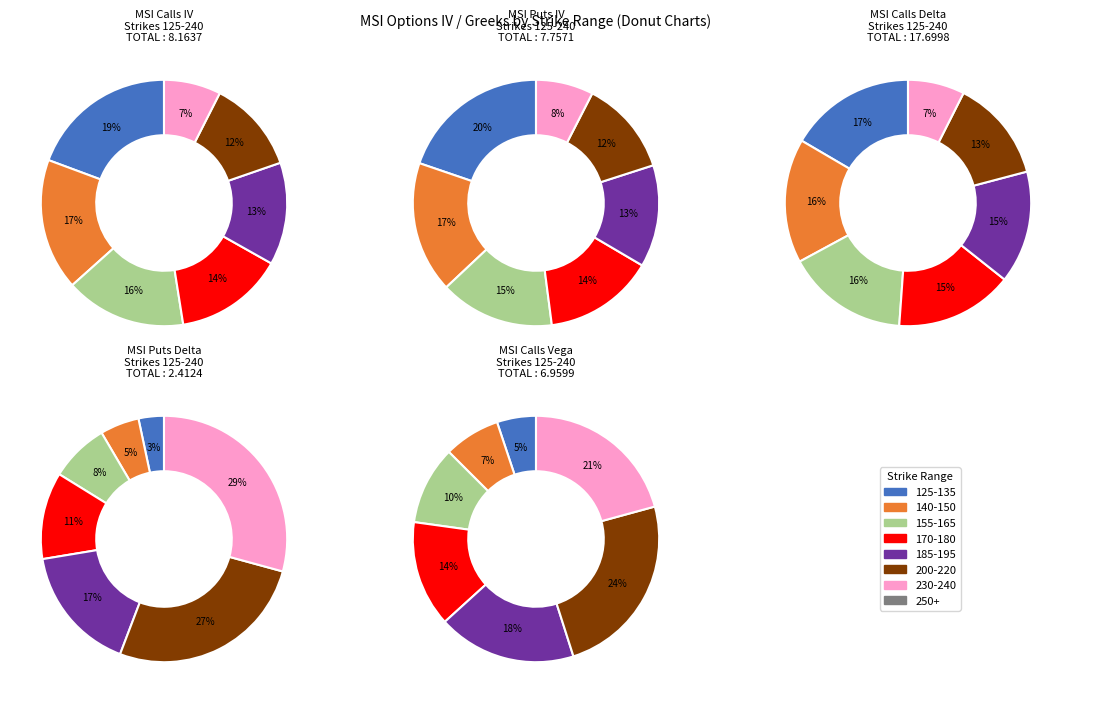

Does 125 represent more than half of the total?

No